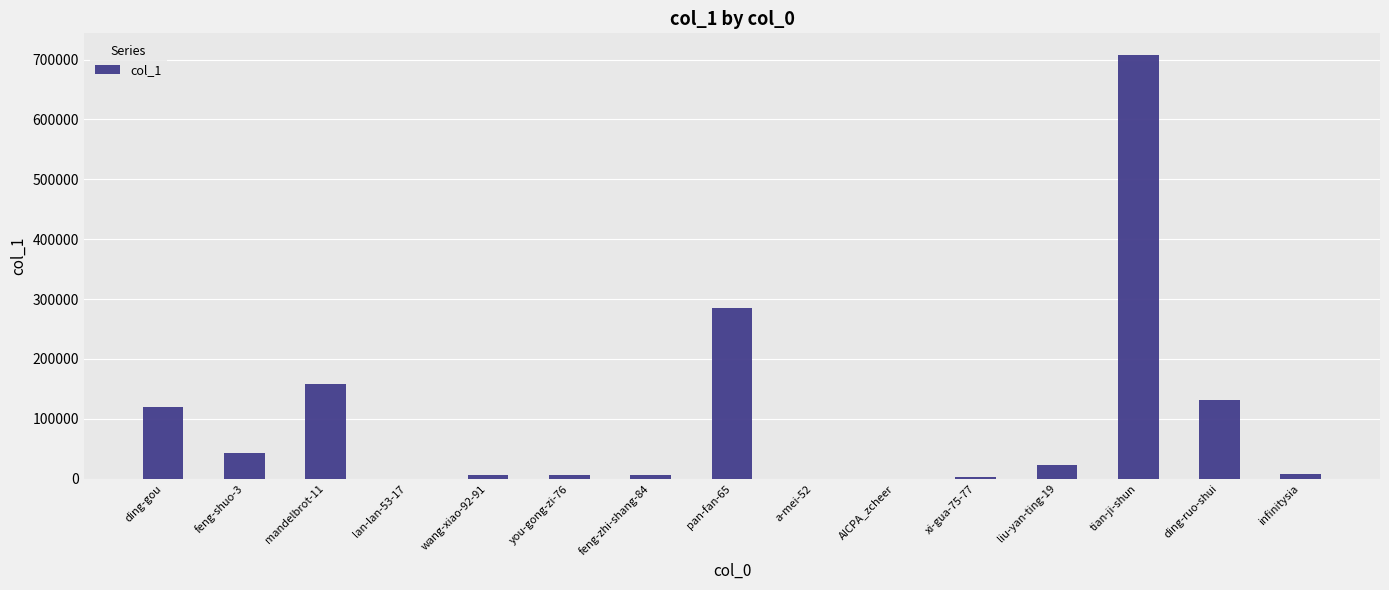

Between ding-ruo-shui and feng-zhi-shang-84, which is larger?

ding-ruo-shui